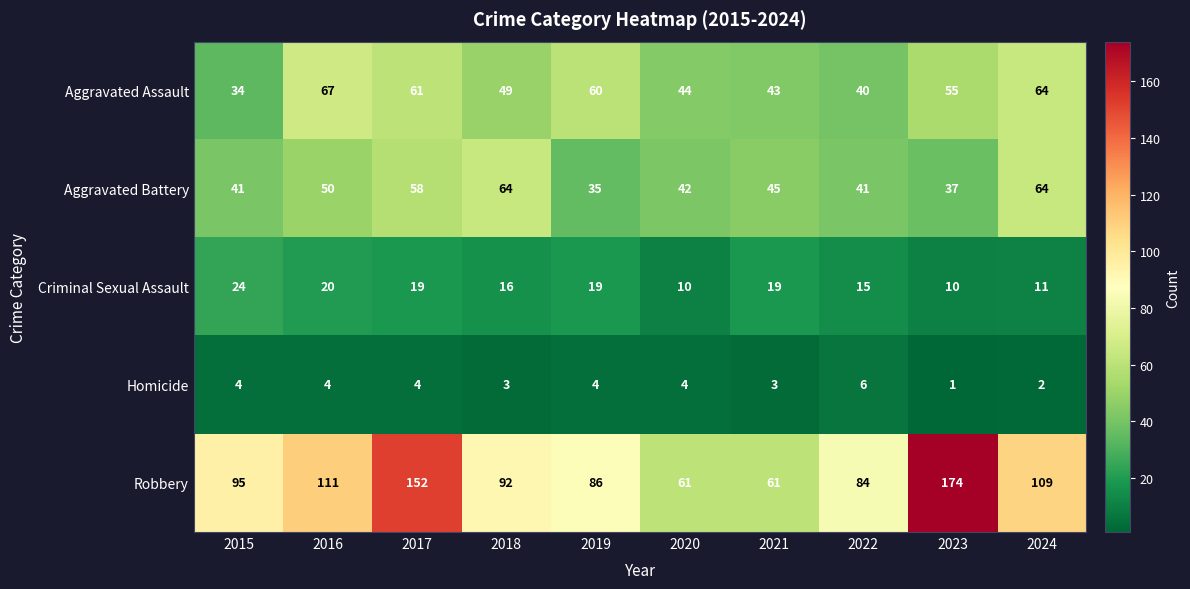

Count the number of categories in the chart.

10